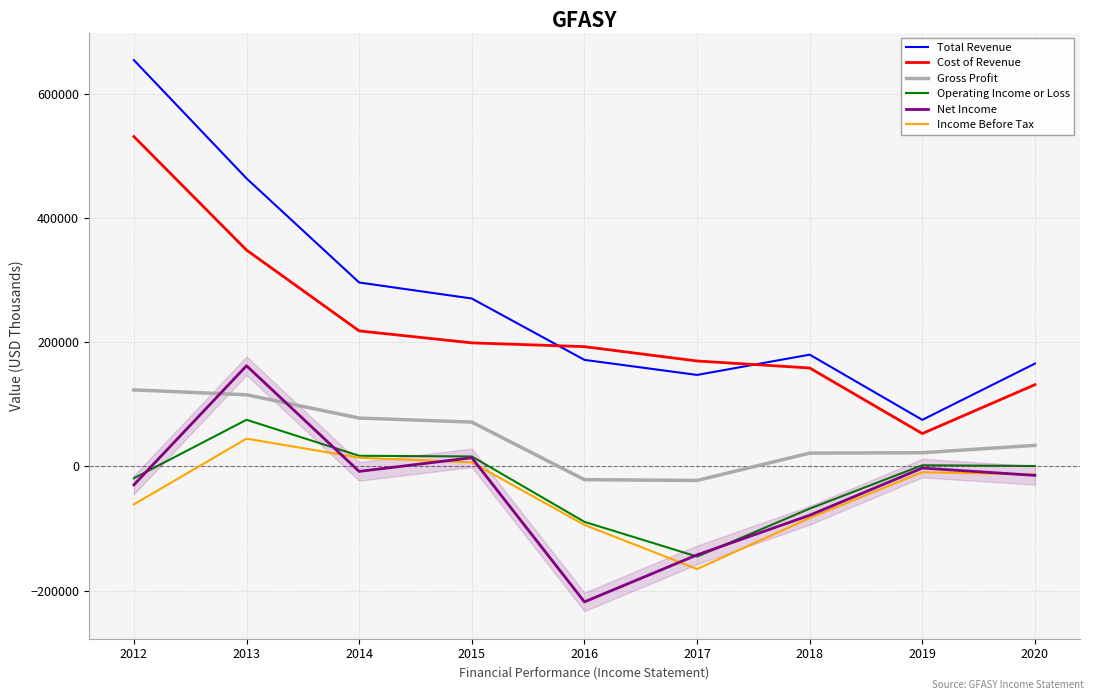

True or false: Cost of Revenue and Operating Income or Loss intersect in this chart.

False